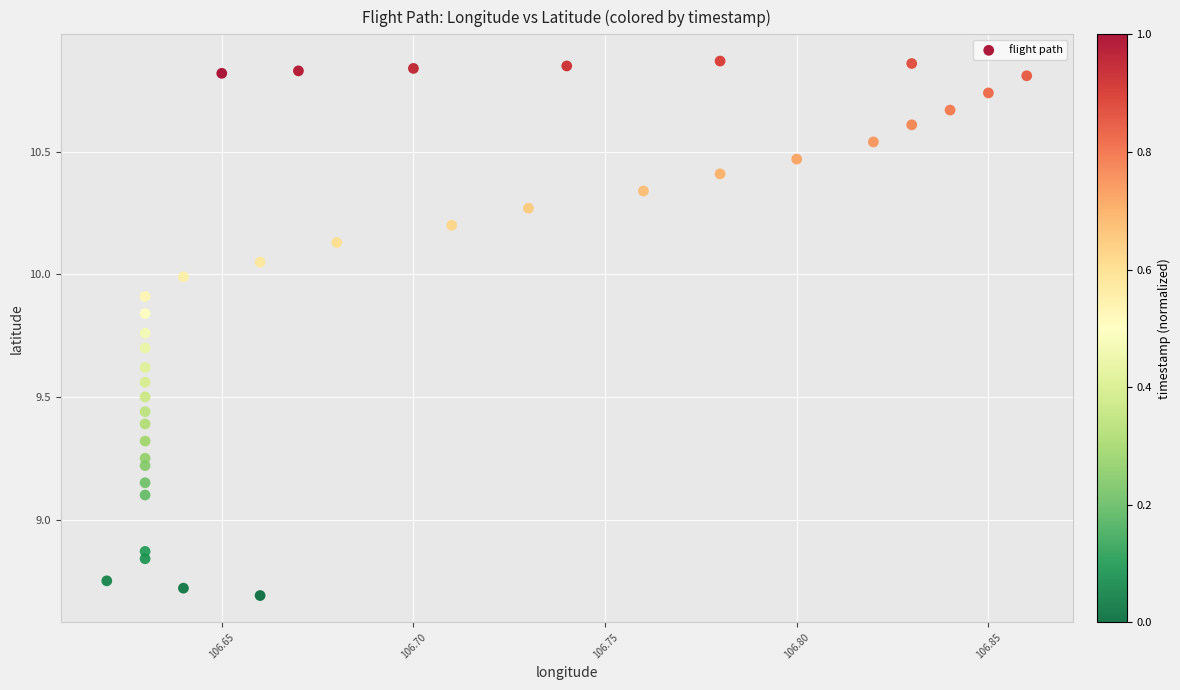

What Y value in the scatter plot is closest to 9?

9.1